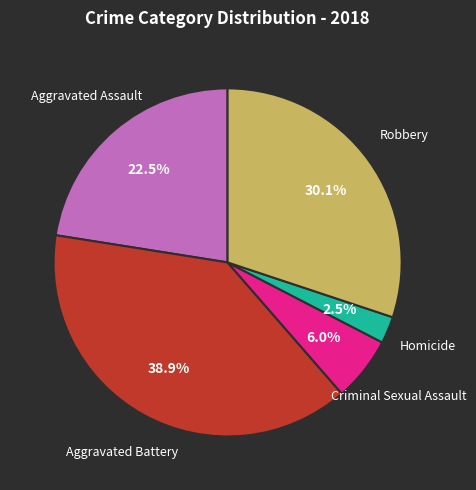

Rank the categories by value from lowest to highest.

Homicide, Criminal Sexual Assault, Aggravated Assault, Robbery, Aggravated Battery